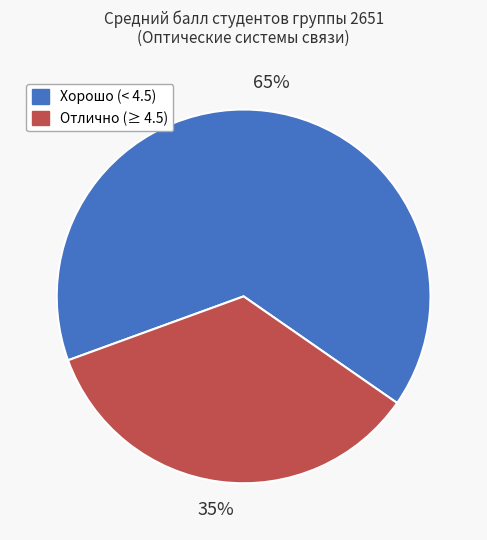

Does Отлично (≥ 4.5) represent more than half of the total?

No